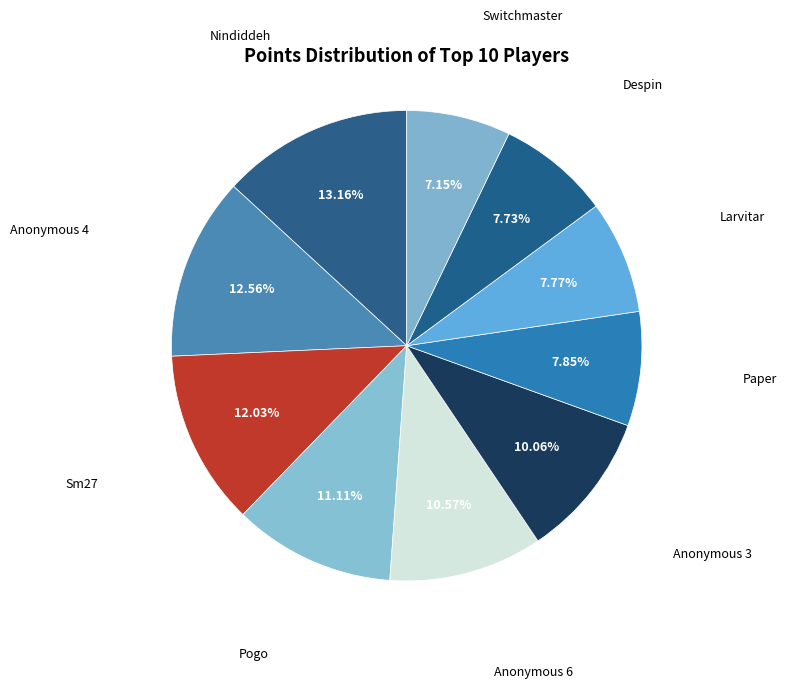

To the nearest percent, what portion does Sm27 represent?

12%